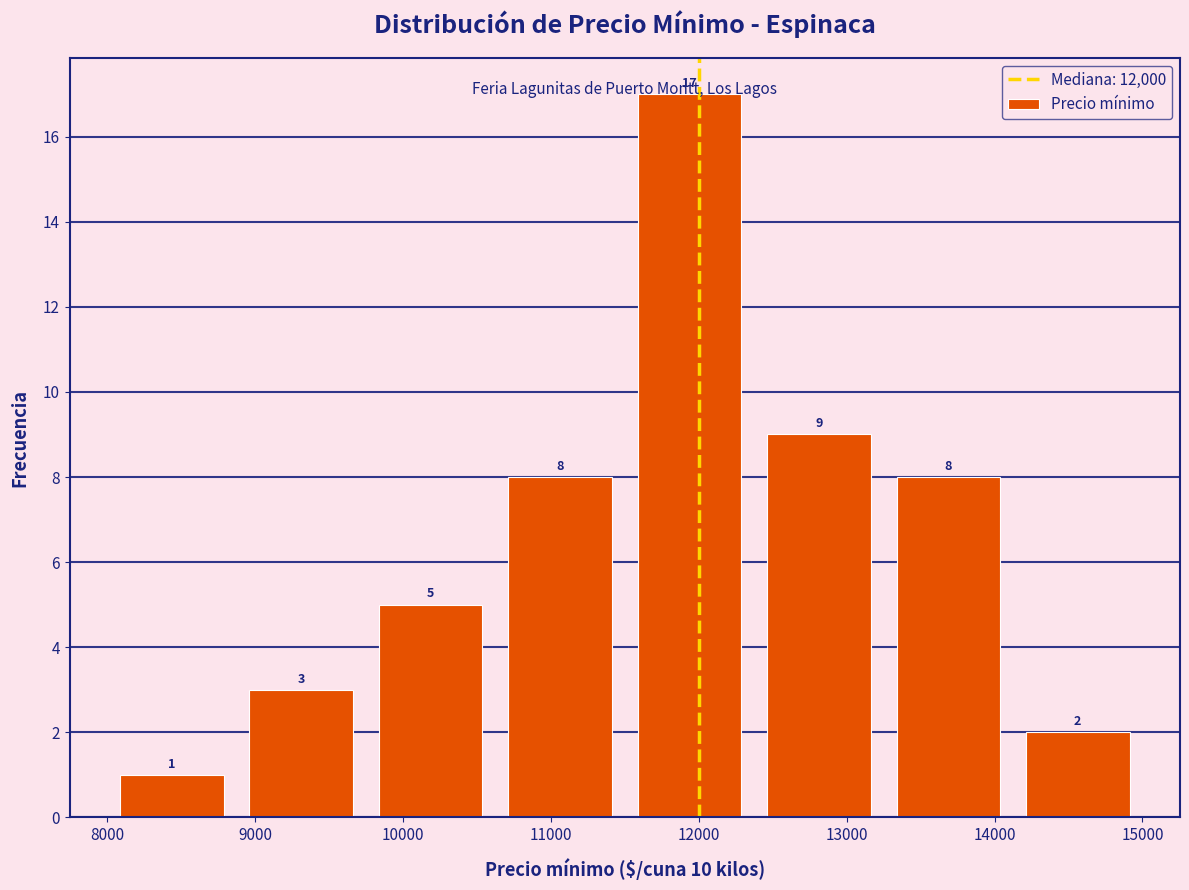

How tall is the bar that spans 14100 to 15000 on the x-axis? The bar edges are not printed on the chart, so give them approximately, as read against the axis.

2